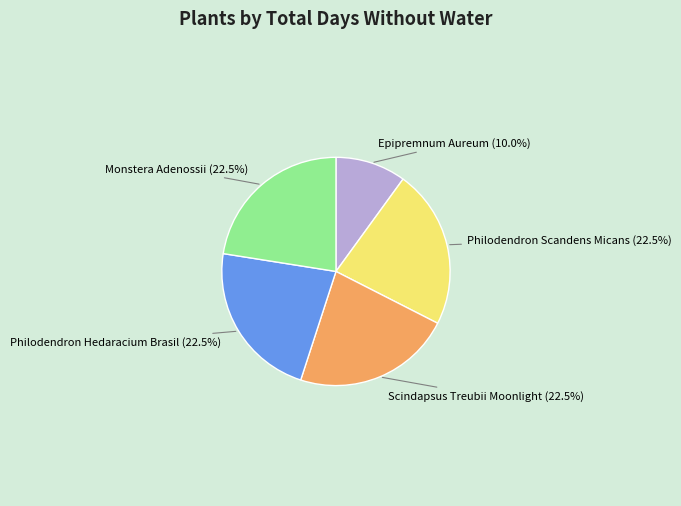

Is there a majority slice in this chart?

No